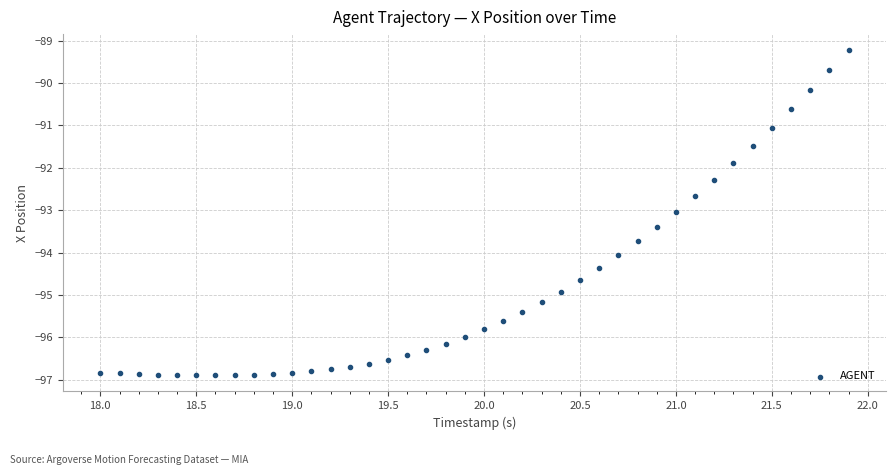

What is the range of Y values (max minus min)?

7.7